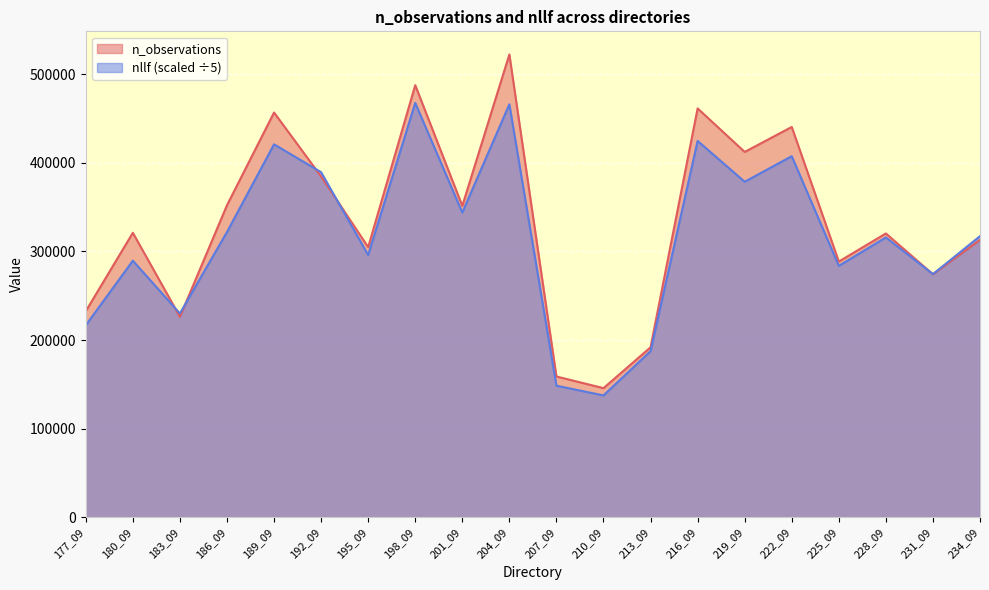

True or false: nllf_scaled has more than 0 points higher than both neighbors.

True